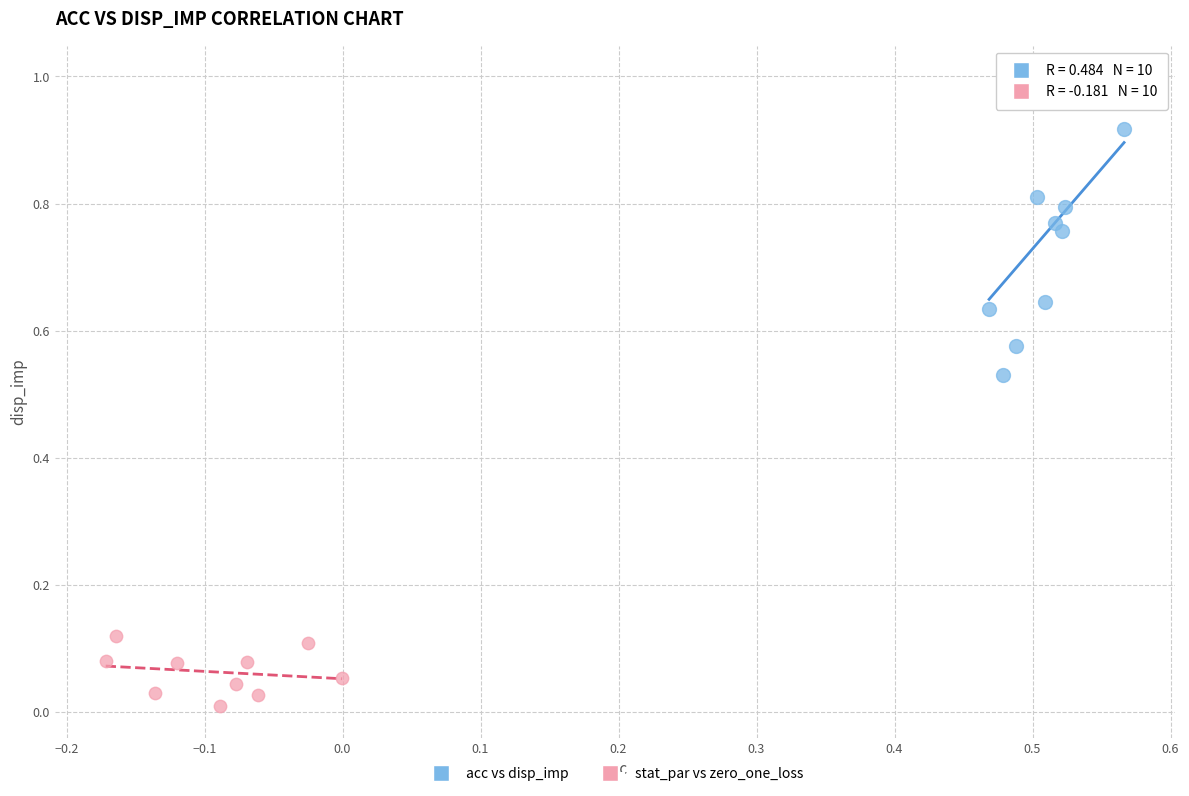

Which series reaches the minimum Y coordinate?

stat_par vs zero_one_loss